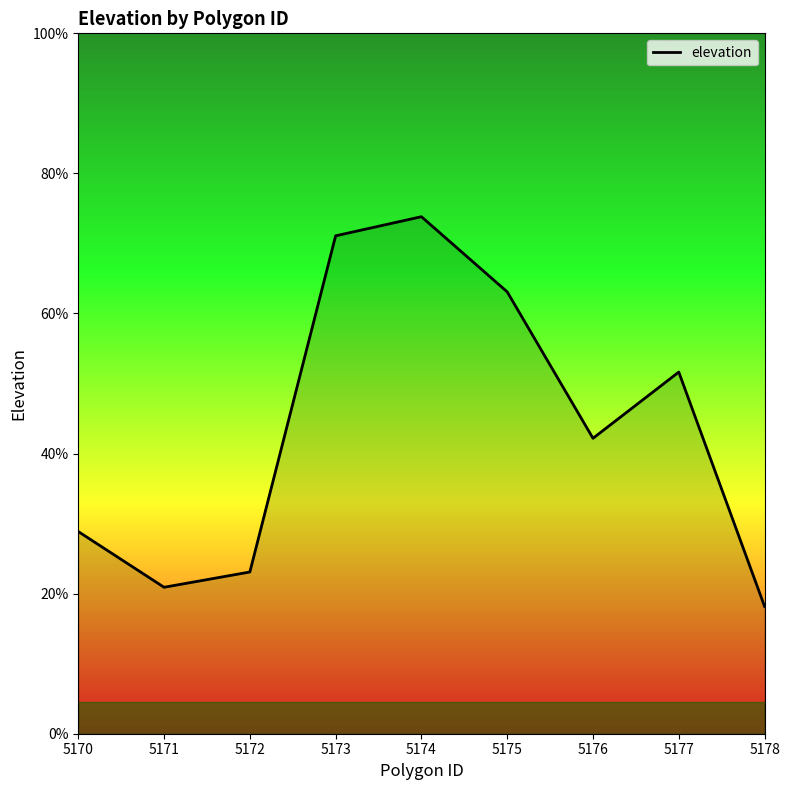

Where does the data first go above 246?

5173